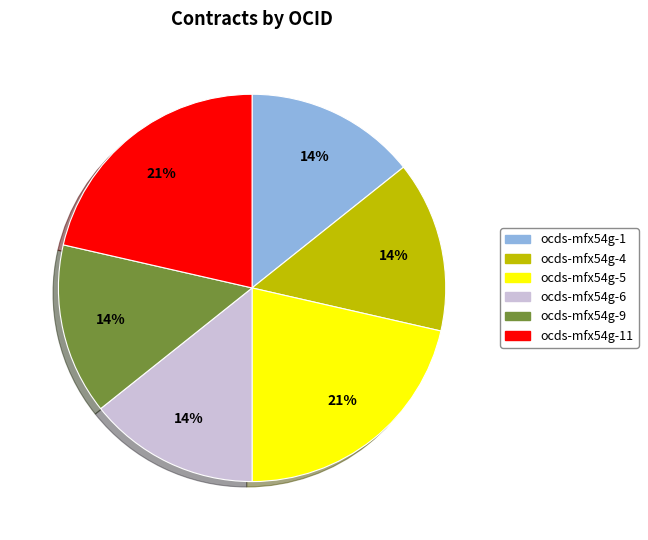

Does ocds-mfx54g-11 account for over 50% of the chart?

No